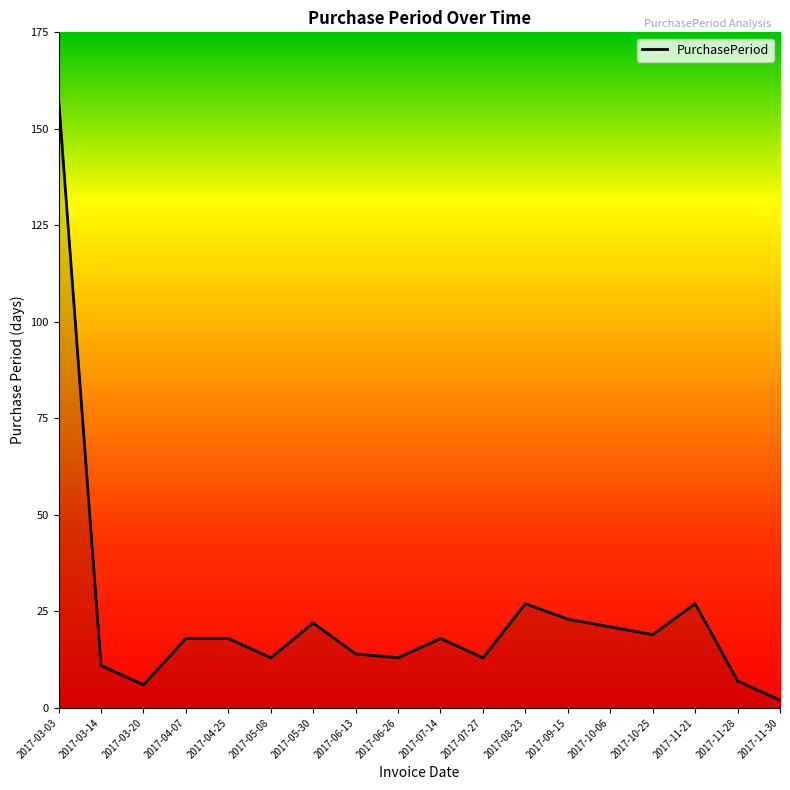

Count the number of data series in this chart.

1